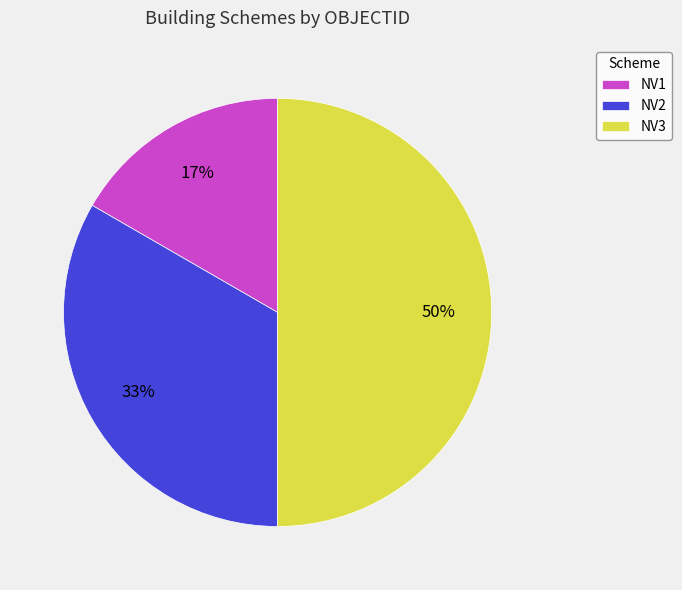

To the nearest percent, what is the combined percentage of NV1 and NV2?

50%